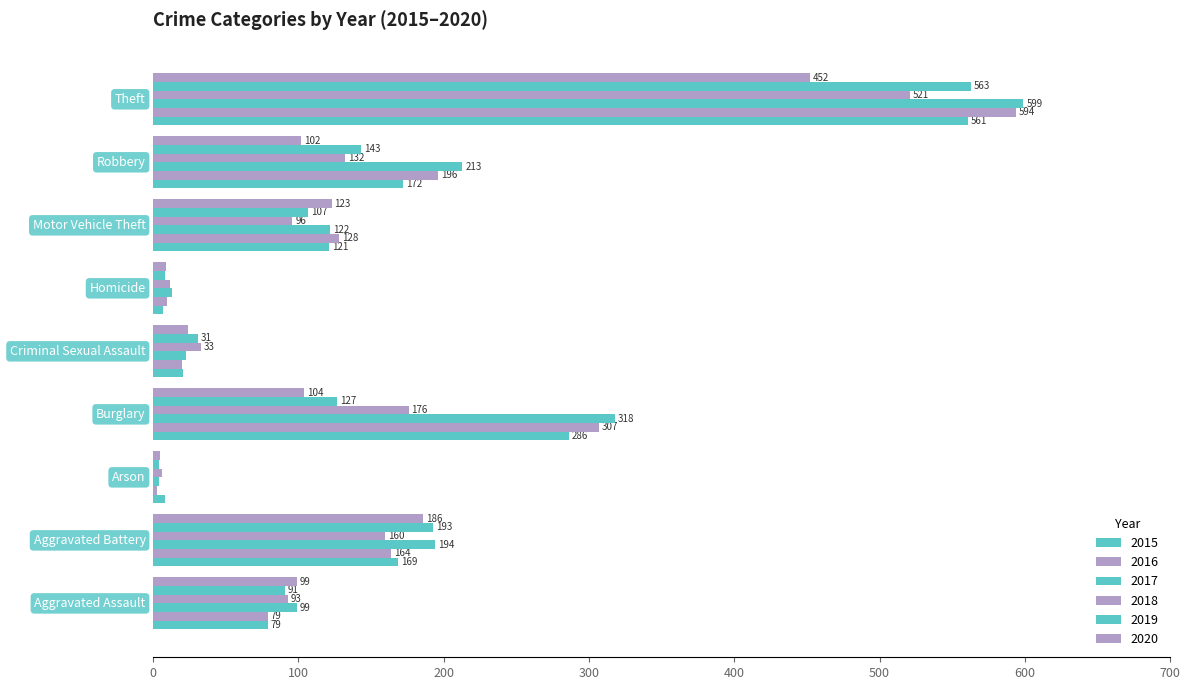

How many series are shown in this chart?

6